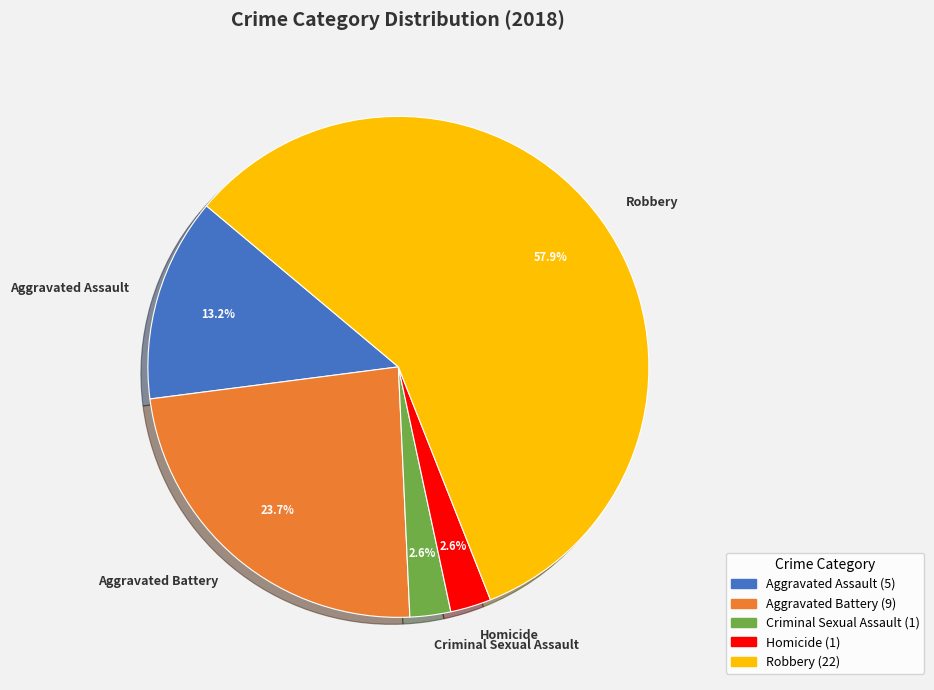

How much of the chart is everything except Robbery?

42.1%